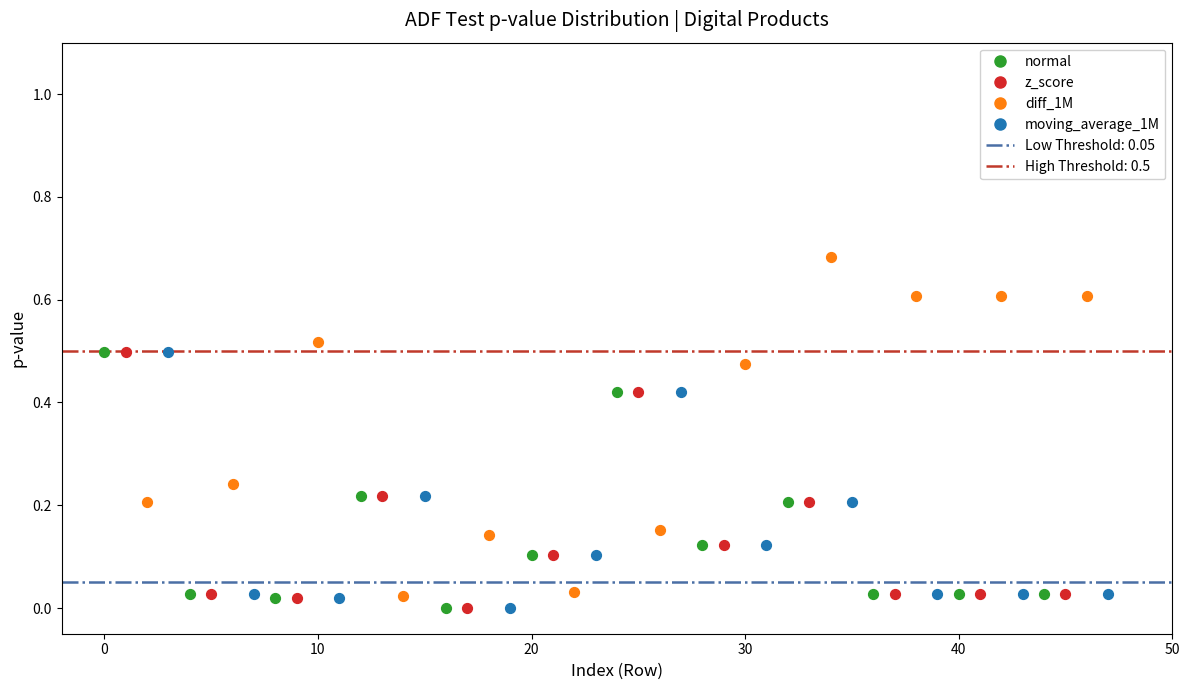

Which series has the widest spread of Y values?

diff_1M